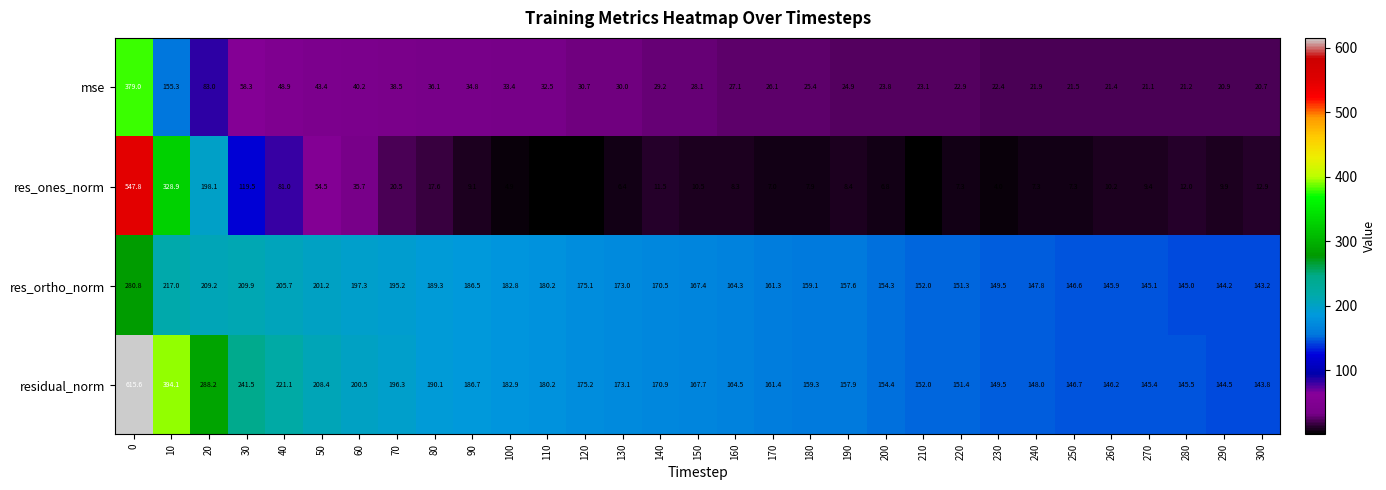

What is the difference between the mse values at 150 and 170?

2.0